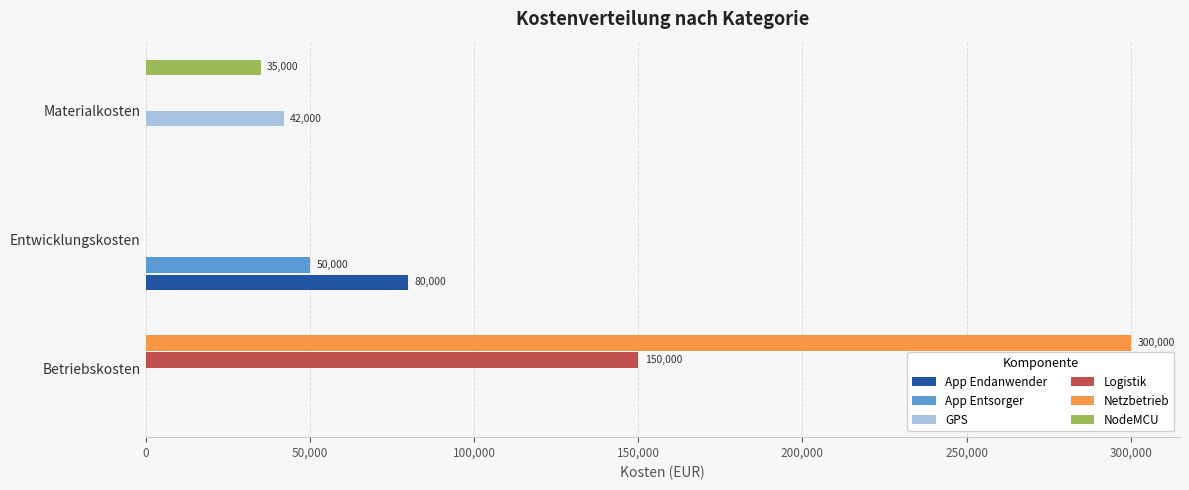

The value of App Endanwender at Materialkosten is 0. True or false?

True